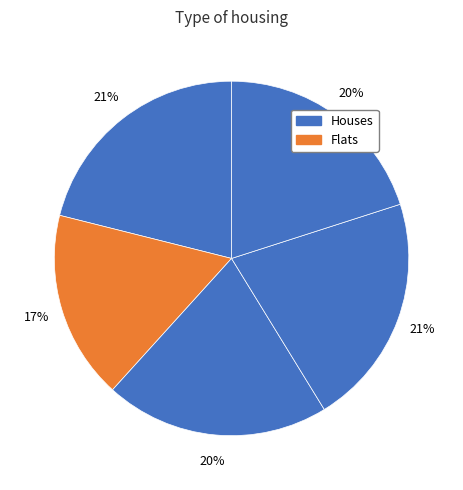

Does any single category account for the majority?

No